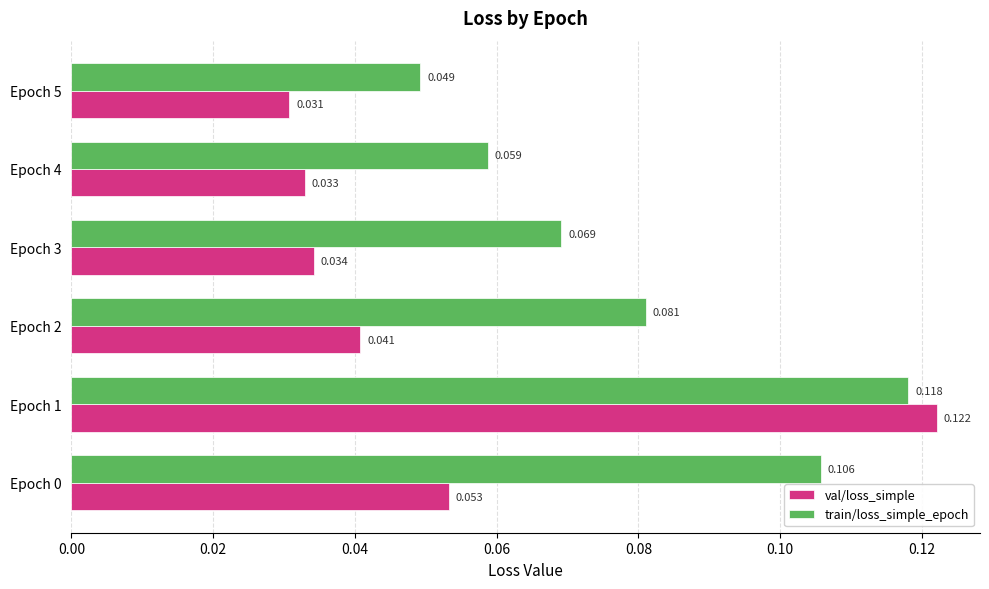

At Epoch 2, list the series in order from smallest to largest.

val/loss_simple, train/loss_simple_epoch